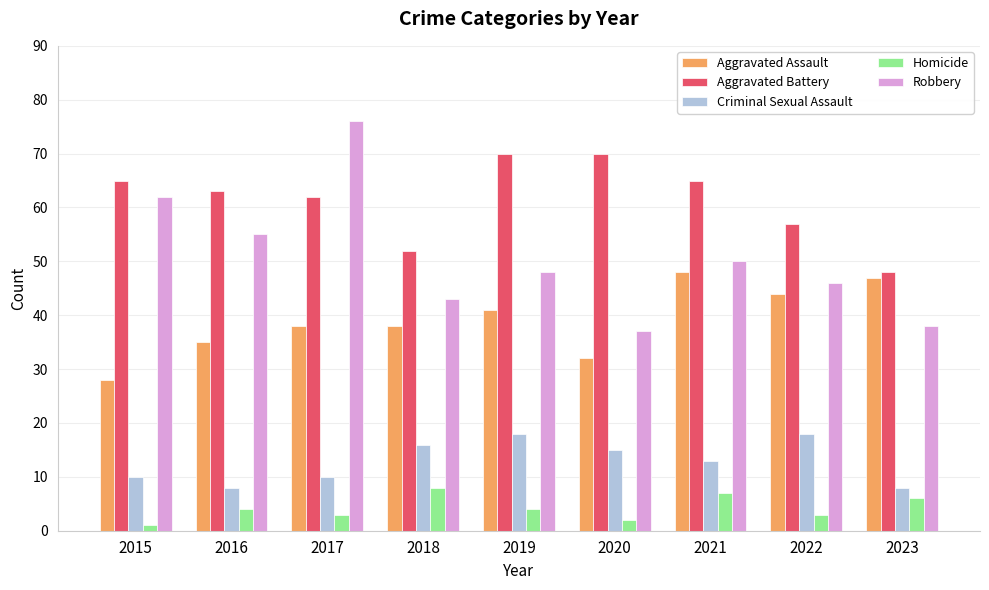

How many bars are there in each group?

5